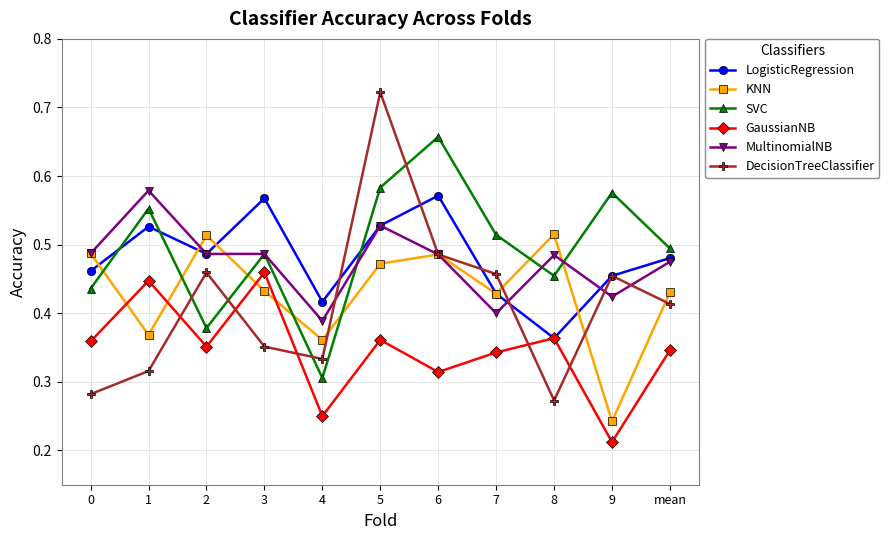

True or false: GaussianNB and DecisionTreeClassifier cross at least once.

True